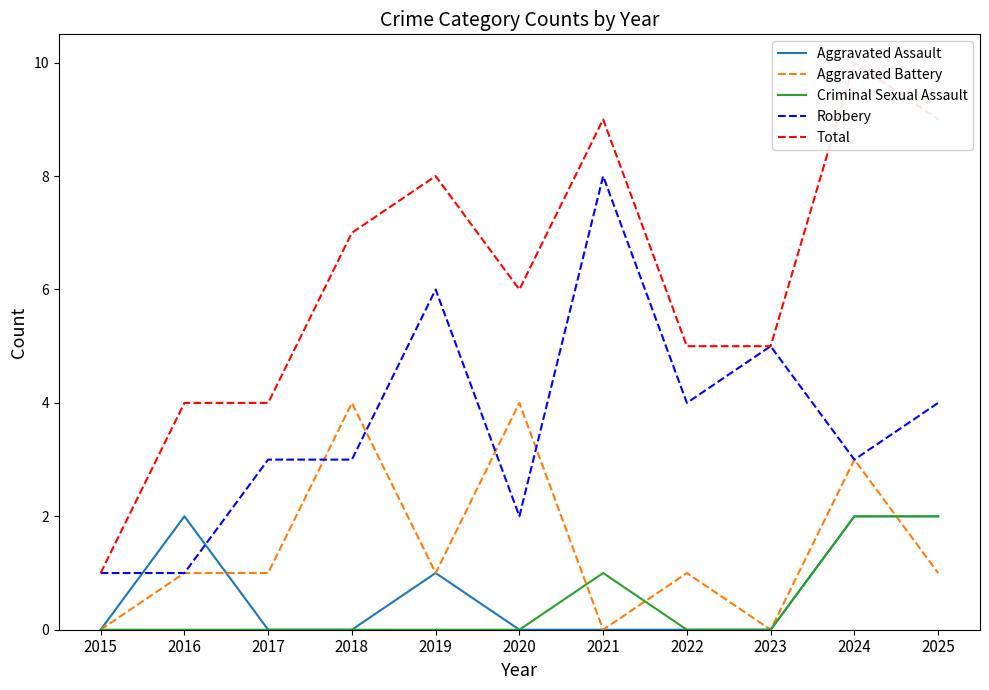

Which has a higher value, 2022 or 2015?

2022